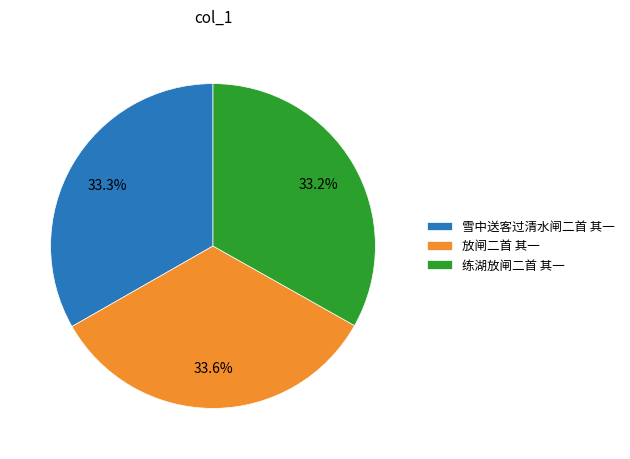

To the nearest percent, what portion does 放闸二首 其一 represent?

34%